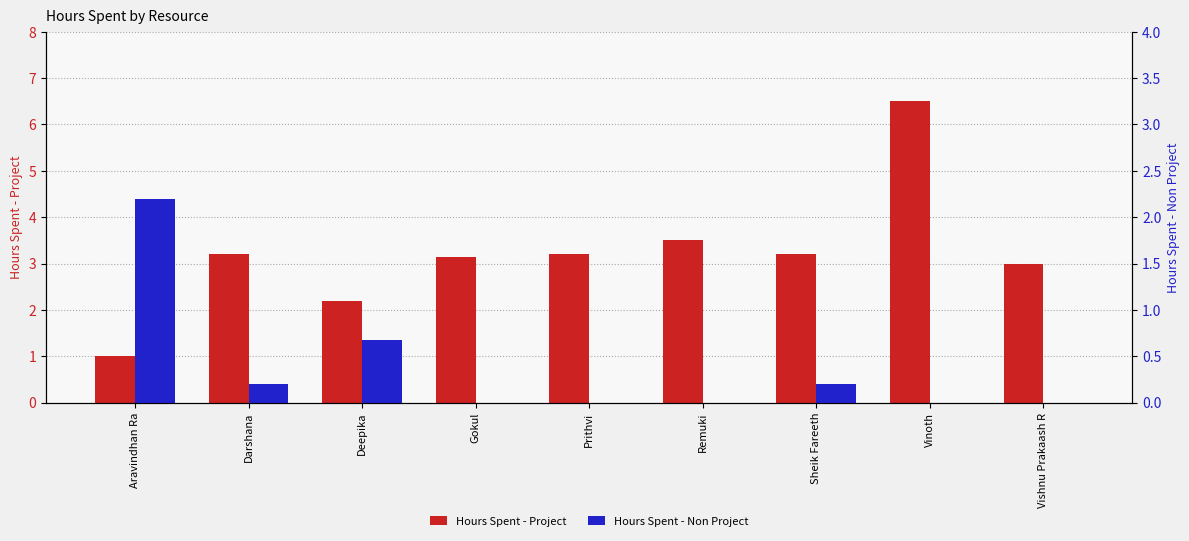

Which series has the largest total across all categories?

Hours Spent - Project